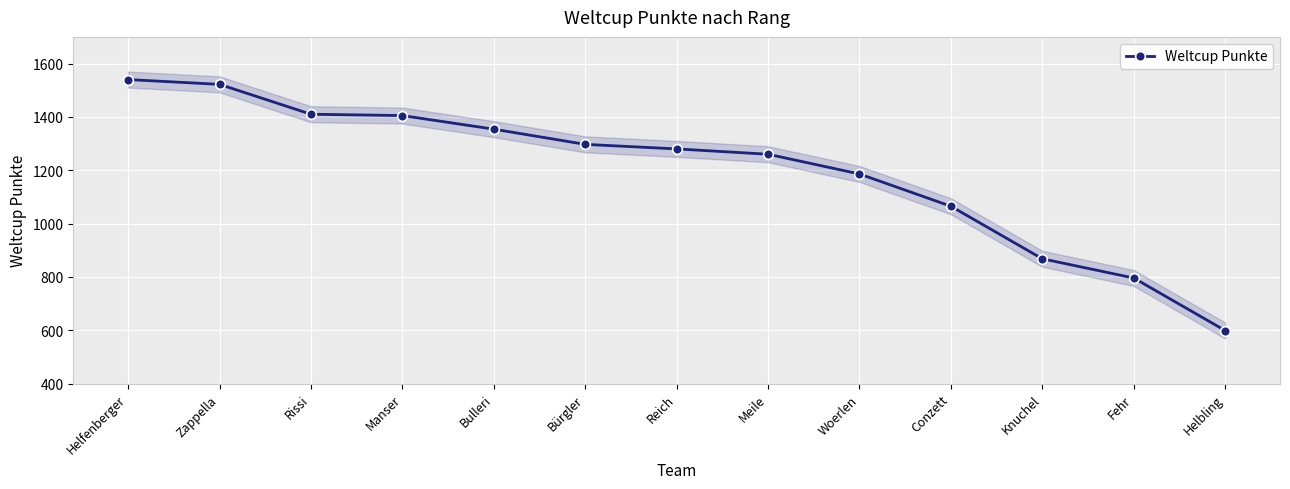

Reading right to left, transcribe all the data shown in this chart.

Helbling=599	Fehr=796	Knuchel=868	Conzett=1065	Woerlen=1186	Meile=1260	Reich=1280	Bürgler=1297	Bulleri=1354	Manser=1405	Rissi=1410	Zappella=1522	Helfenberger=1540